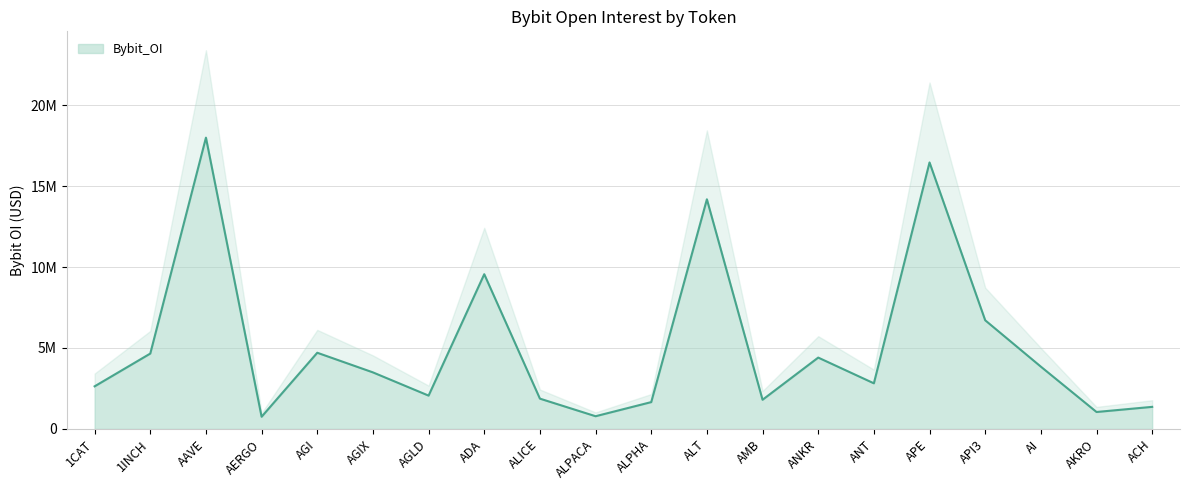

List the labels in order of value, largest first.

AAVE, APE, ALT, ADA, API3, AGI, 1INCH, ANKR, AI, AGIX, ANT, 1CAT, AGLD, ALICE, AMB, ALPHA, ACH, AKRO, ALPACA, AERGO